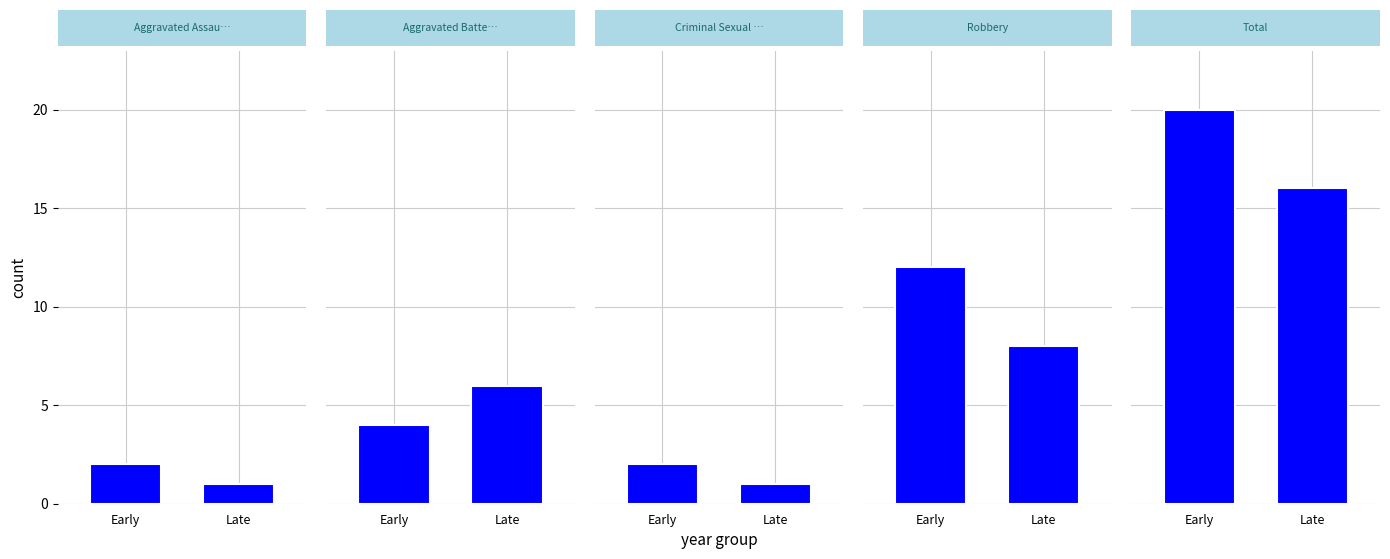

What position from the right is Late?

1